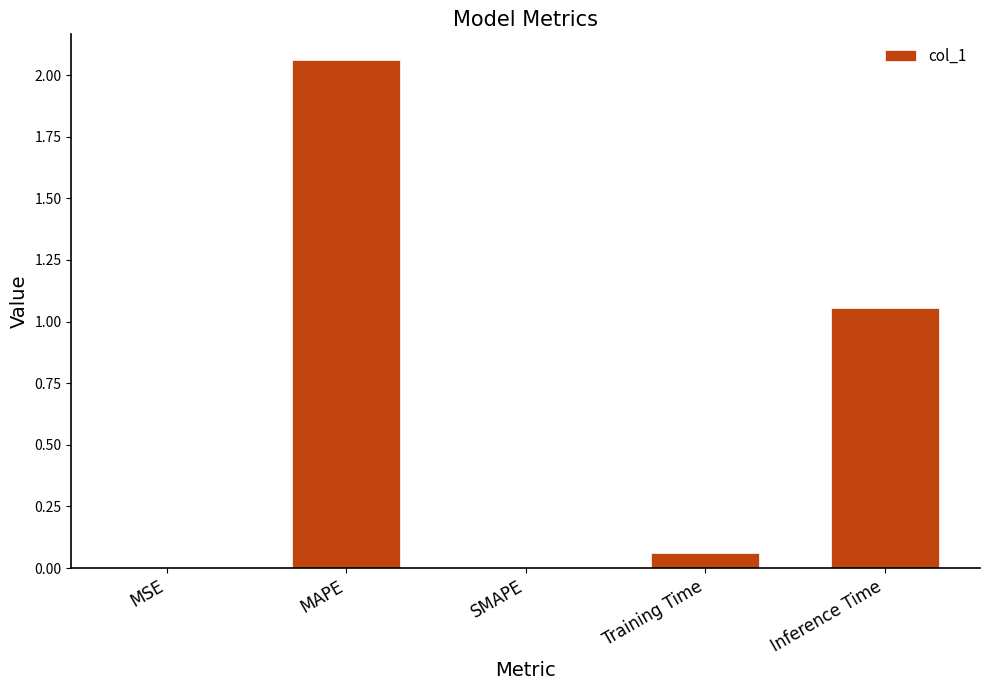

What is the sum of all values?

3.2